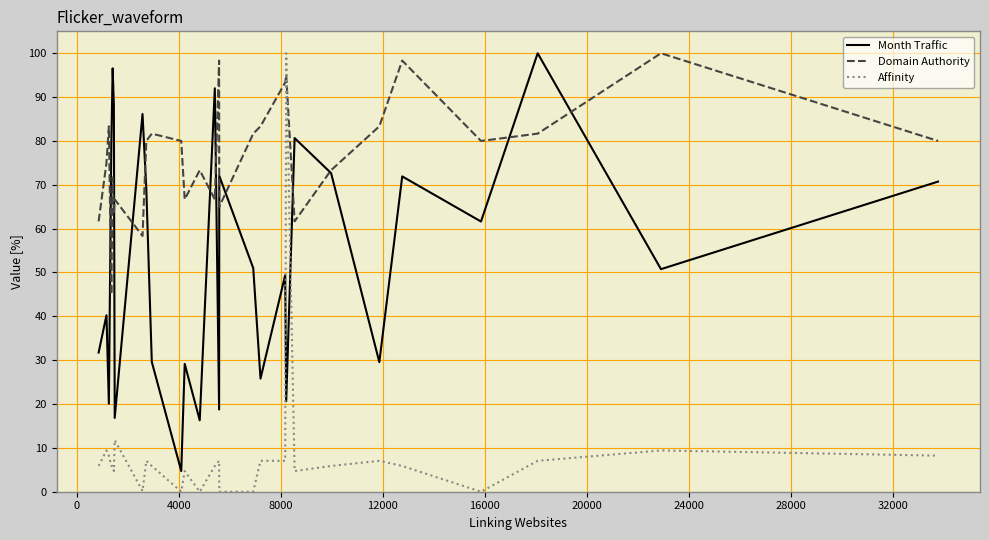

Which series has the largest range (max minus min)?

Affinity